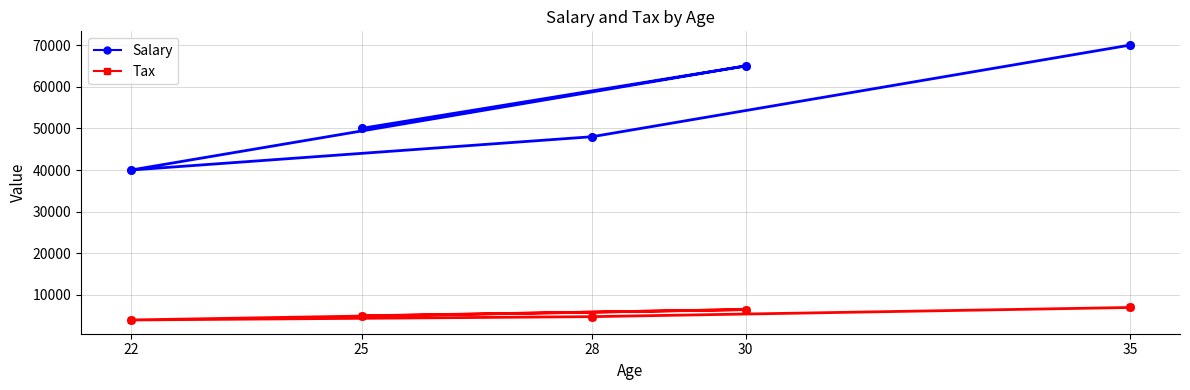

Which series reaches the minimum Y coordinate?

Tax